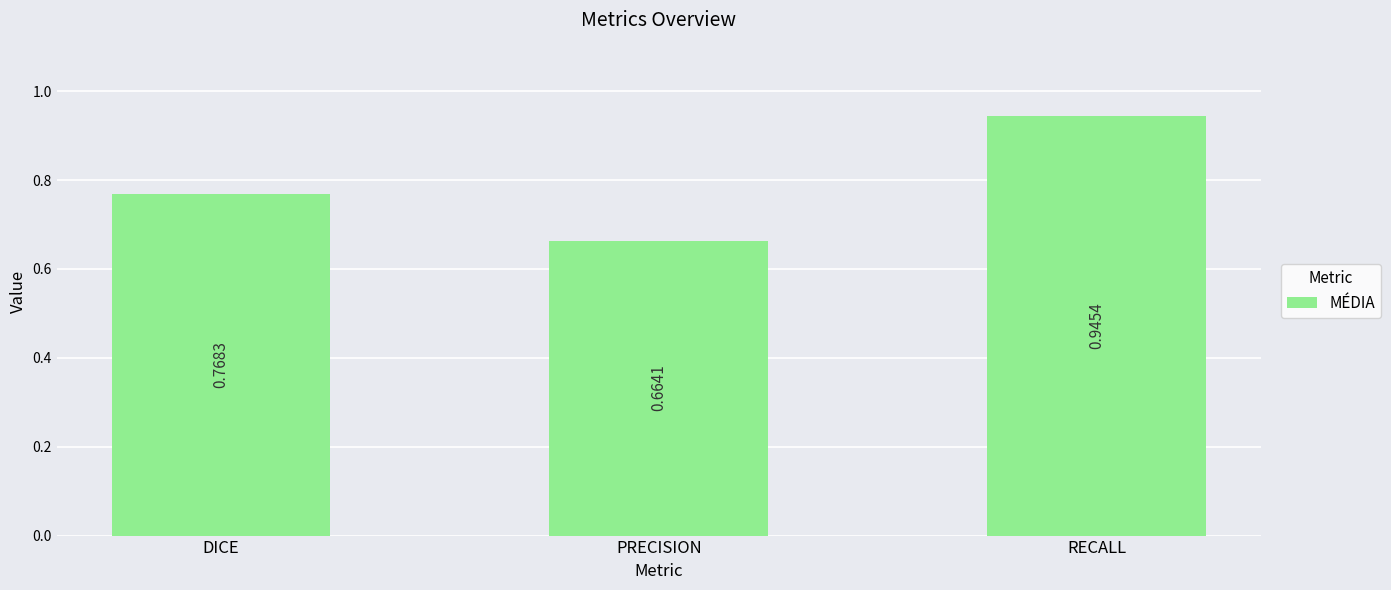

What position from the left is RECALL?

3